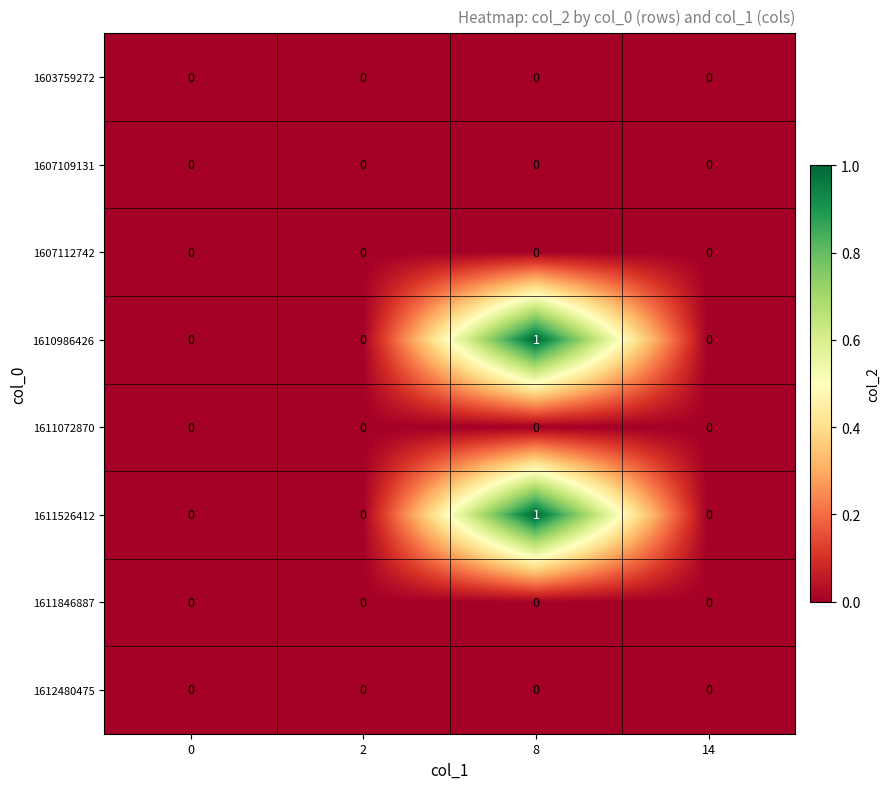

At which category does the chart reach its peak across all series?

8